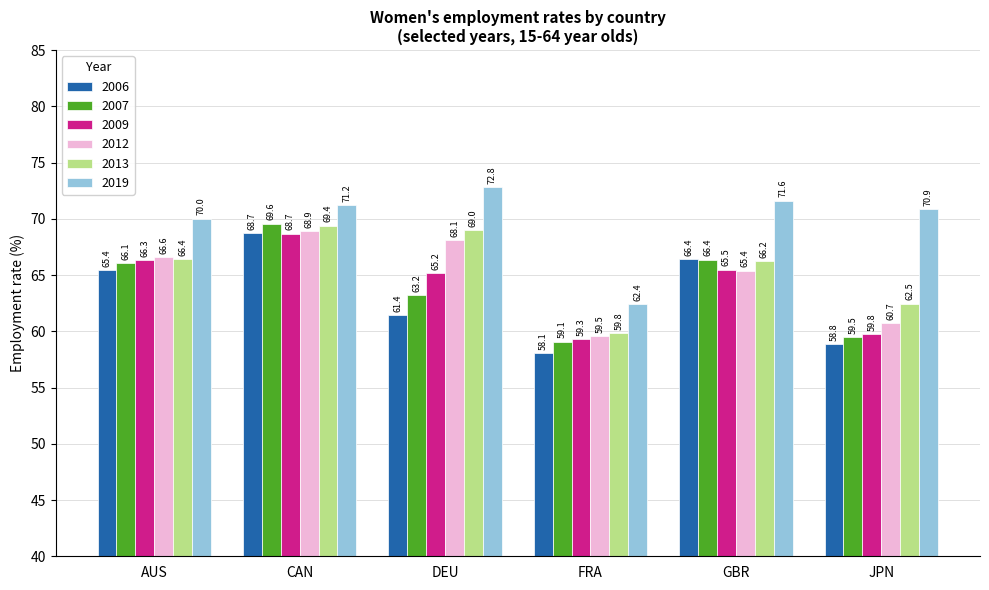

How many bars are there in total?

36